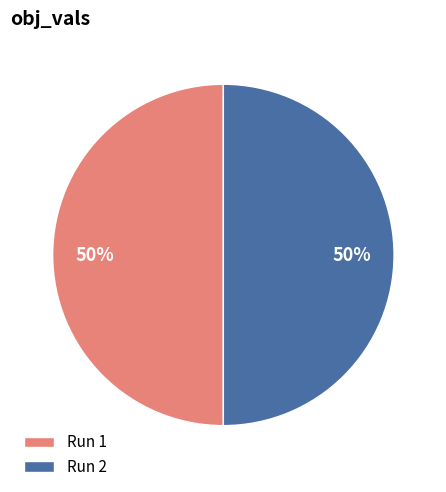

The Run 1 slice represents 43% of the pie. True or false?

False